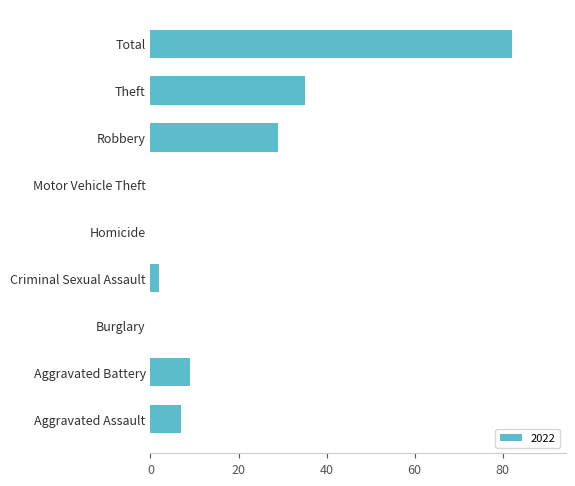

What is the approximate value at Robbery?

29